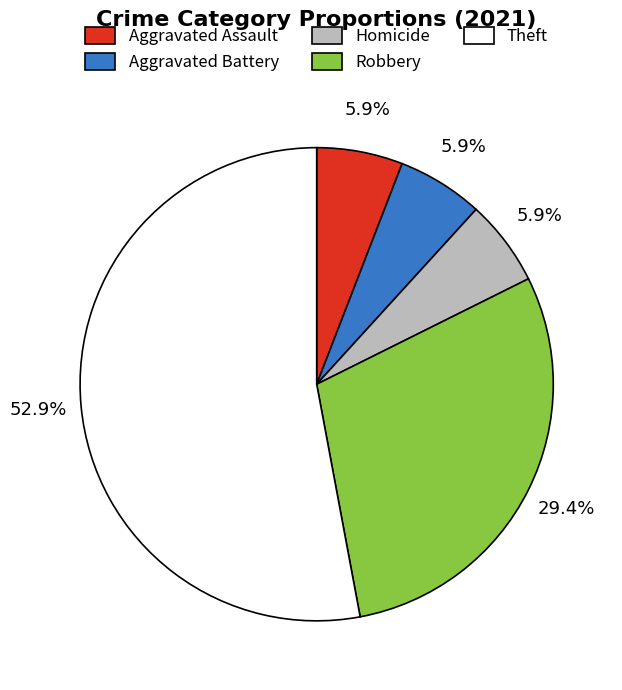

Between Robbery and Aggravated Battery, which is larger?

Robbery